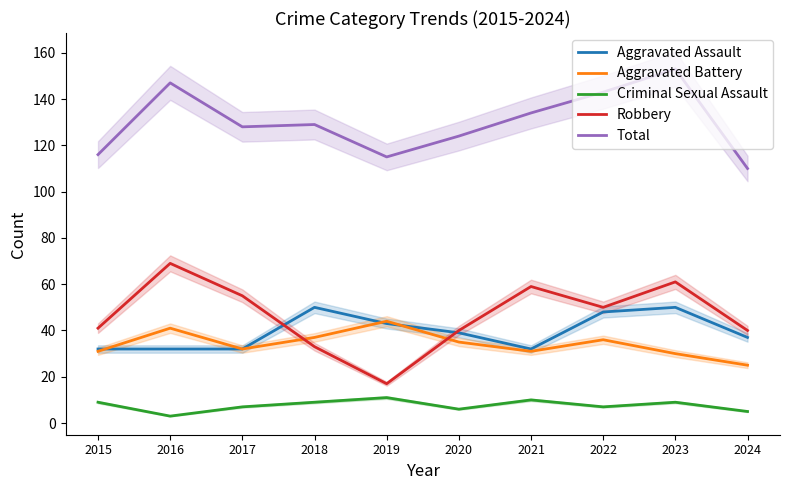

How many values in the Robbery series exceed 50?

4